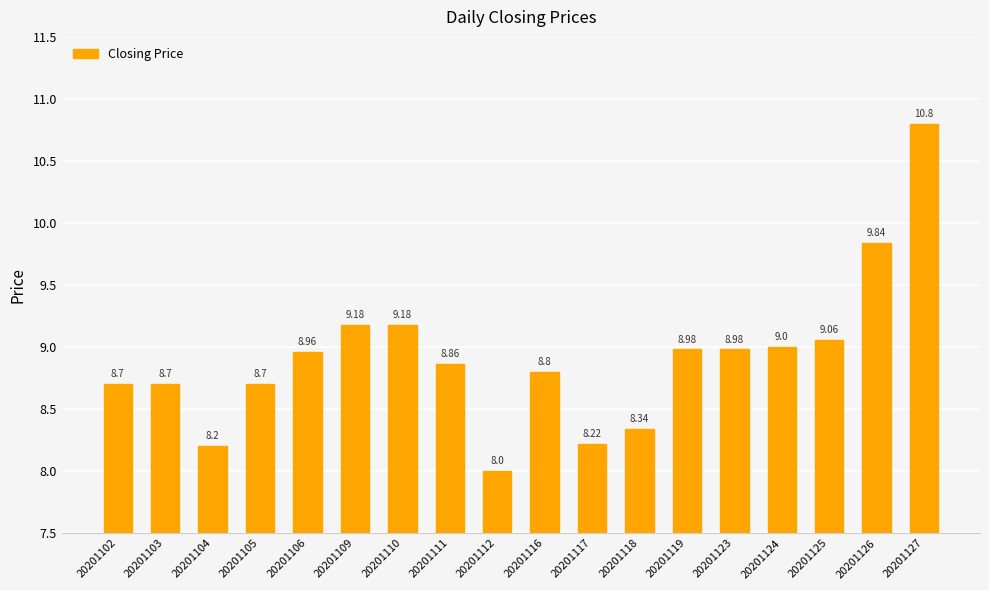

How many values exceed 8?

17